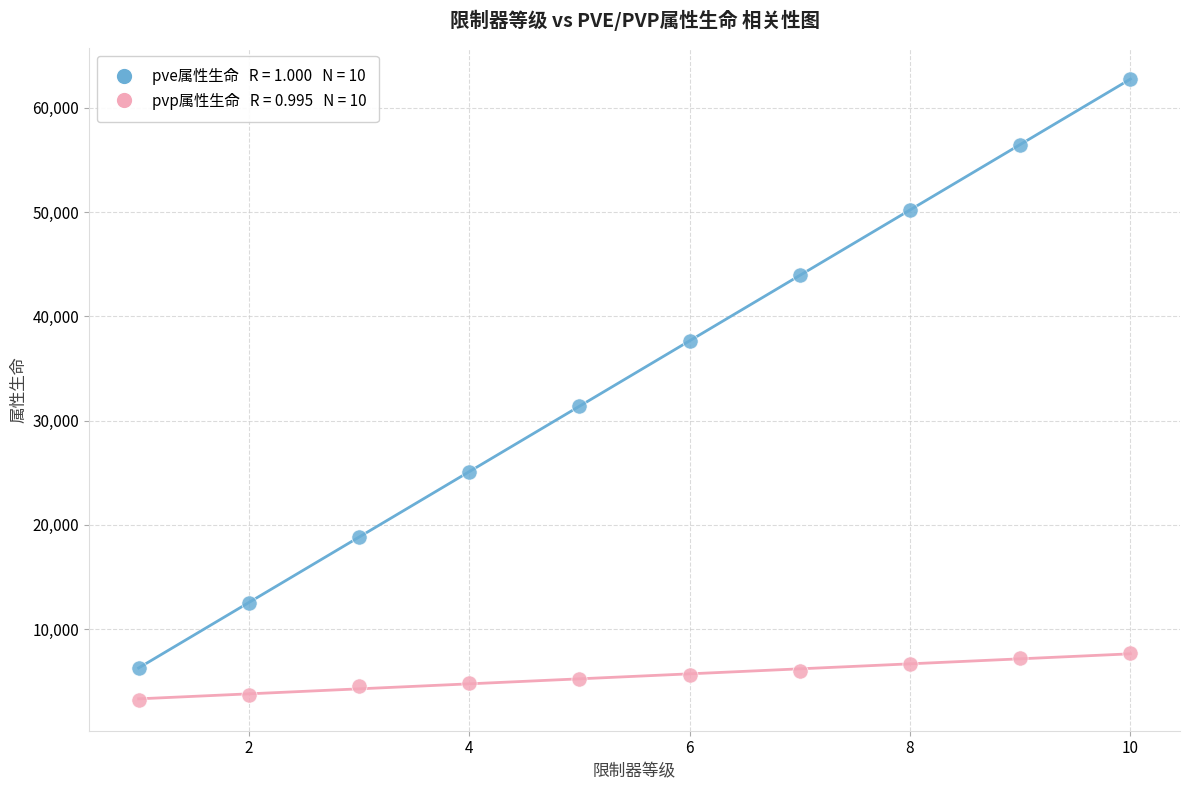

Across all data points, what is the range of Y values (max minus min)?

59514